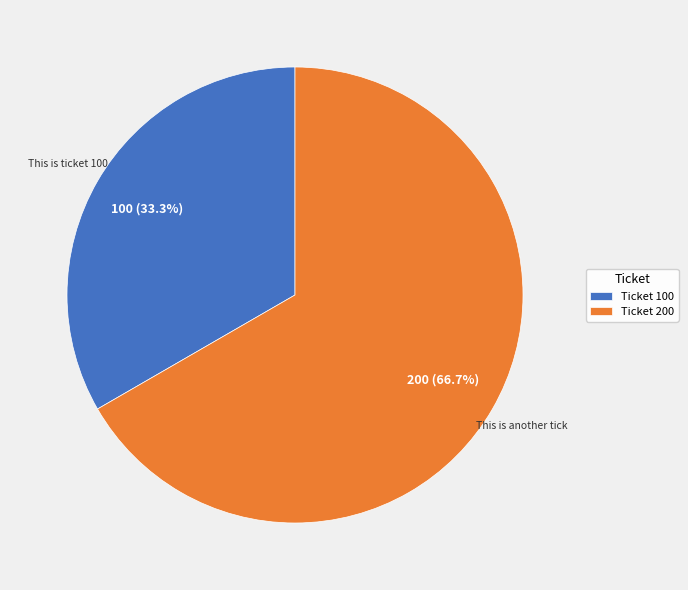

Between Ticket 200 and Ticket 100, which is larger?

Ticket 200